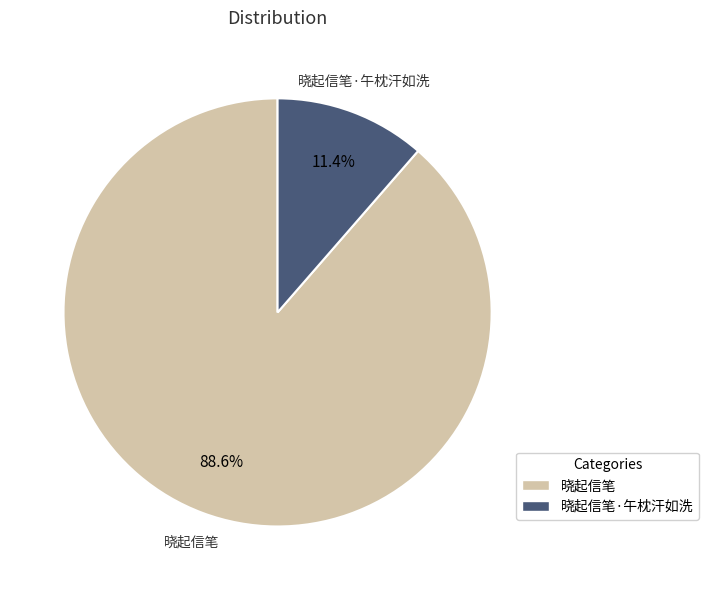

Rank the categories by value from highest to lowest.

晓起信笔, 晓起信笔·午枕汗如洗